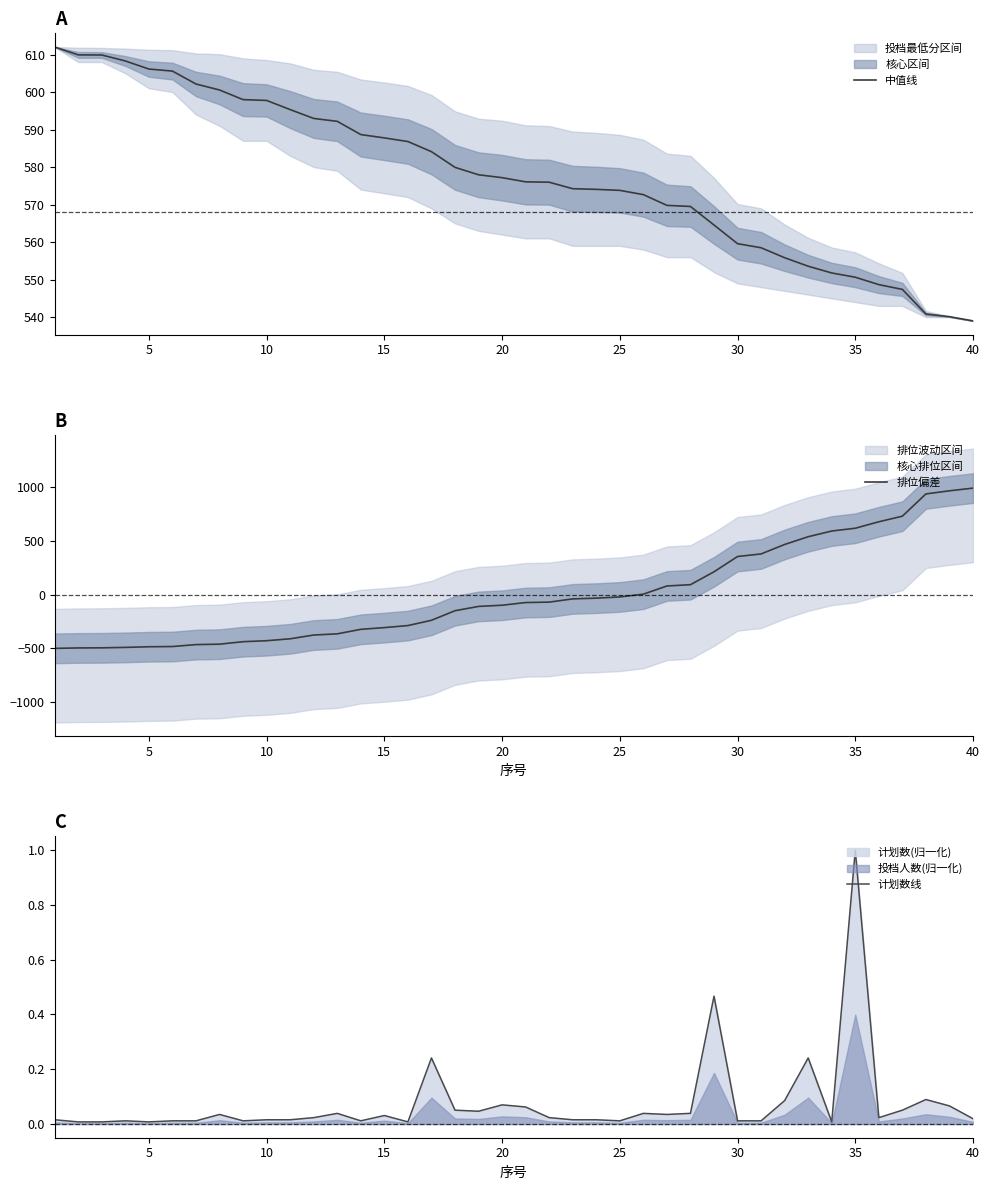

What is the maximum value shown in the chart?

990.5